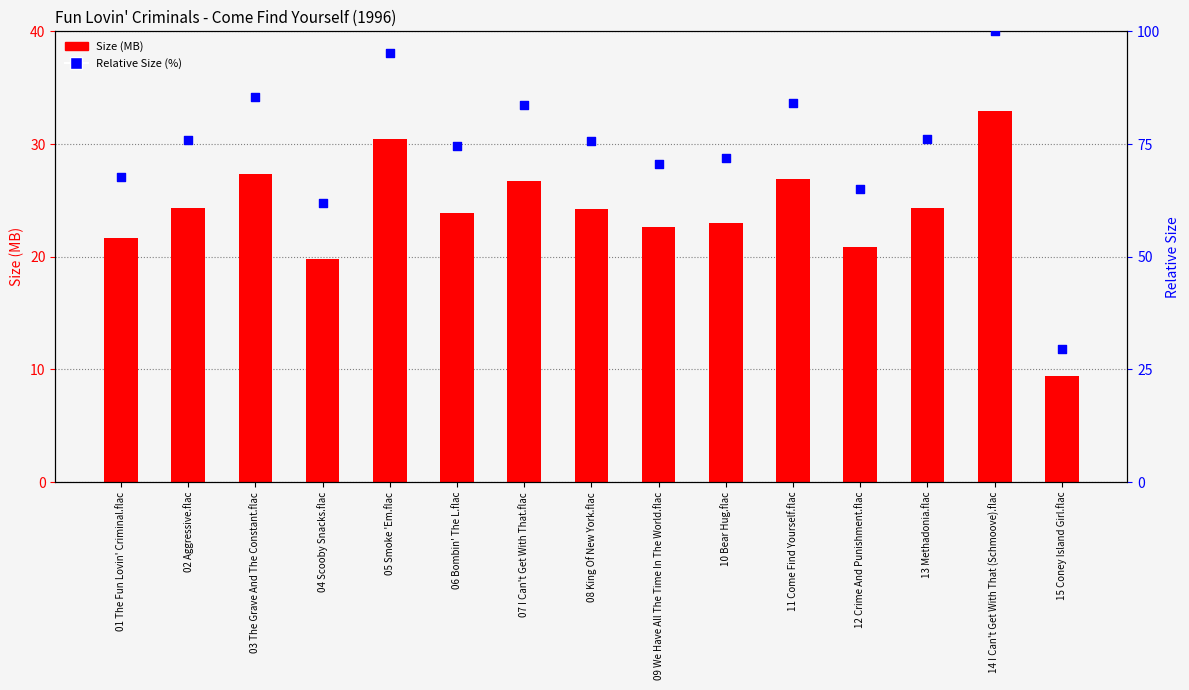

What are all the series names shown in the legend?

Size (MB), Relative Size (%)